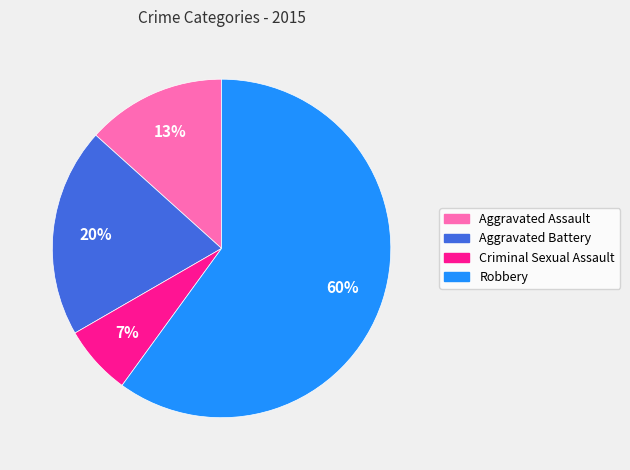

What percentage is the Aggravated Assault slice, to the nearest percent?

13%